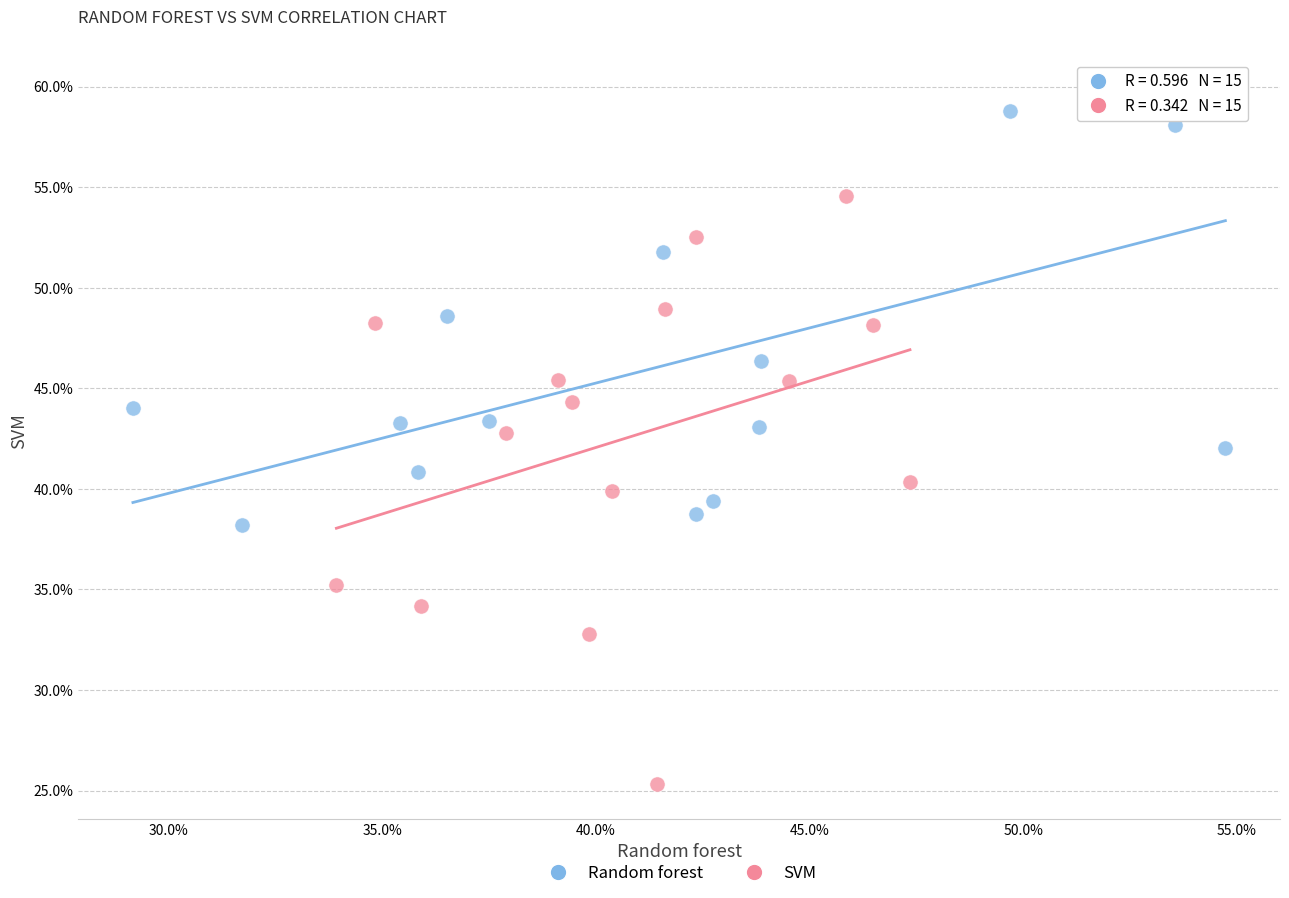

Which series contains the highest Y value?

Random forest